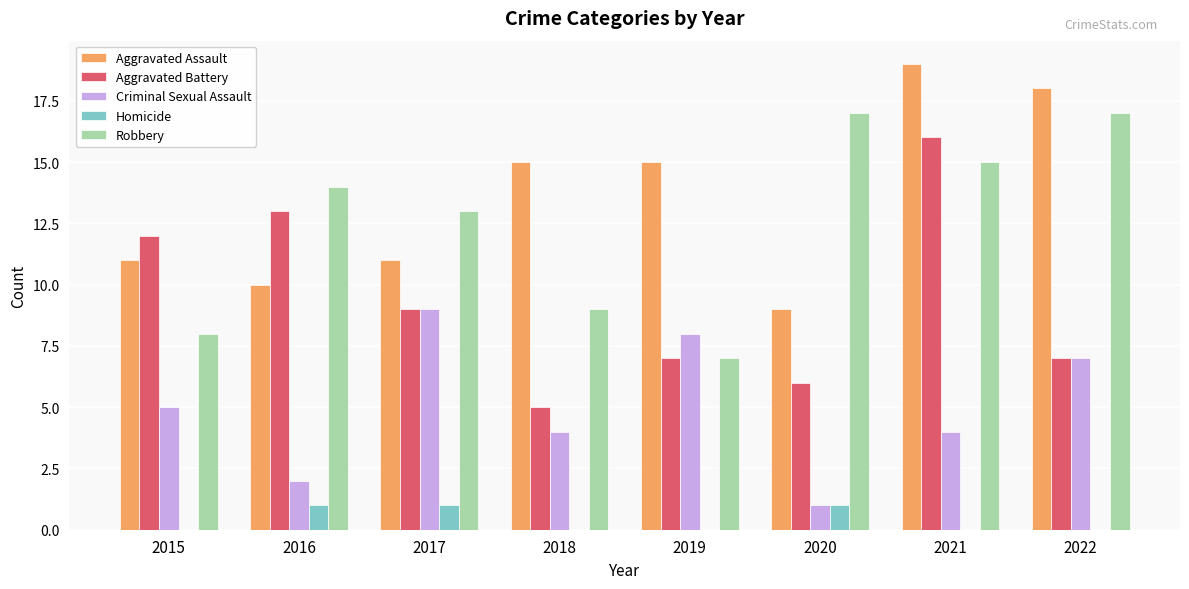

What is the sum of all Aggravated Battery values?

75